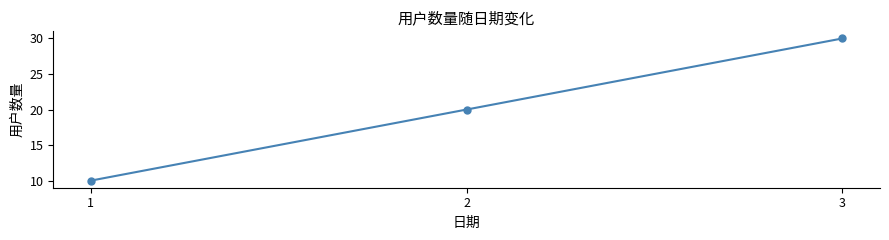

How many values are between 10 and 30?

3